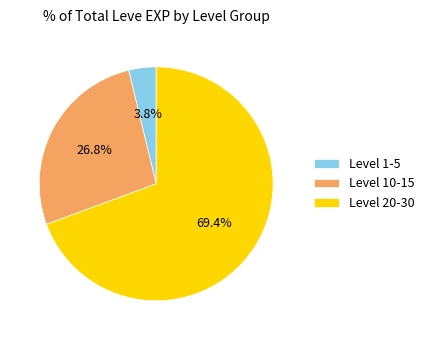

Is there a majority slice in this chart?

Yes